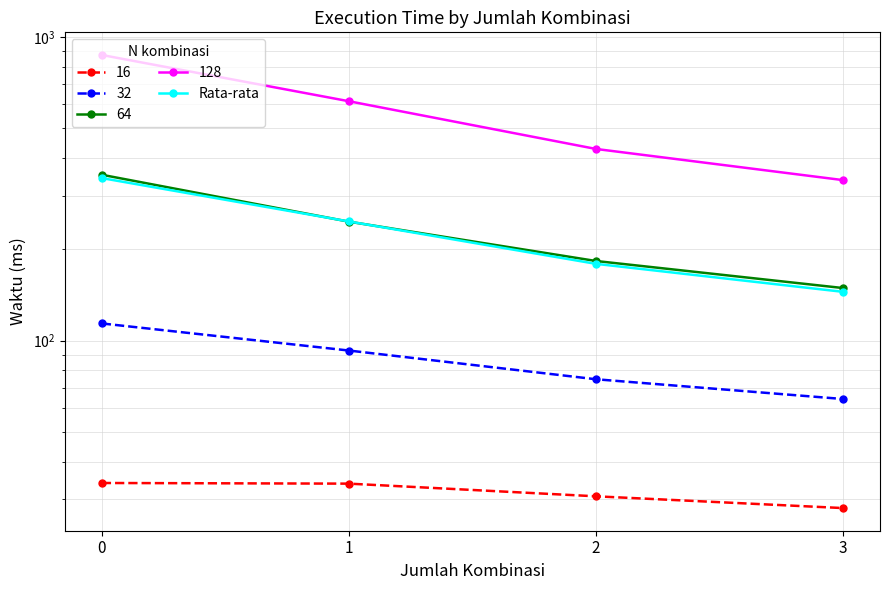

Reading left to right, transcribe all the data shown in this chart.

0=343.2	1=247.0	2=179.2	3=144.9